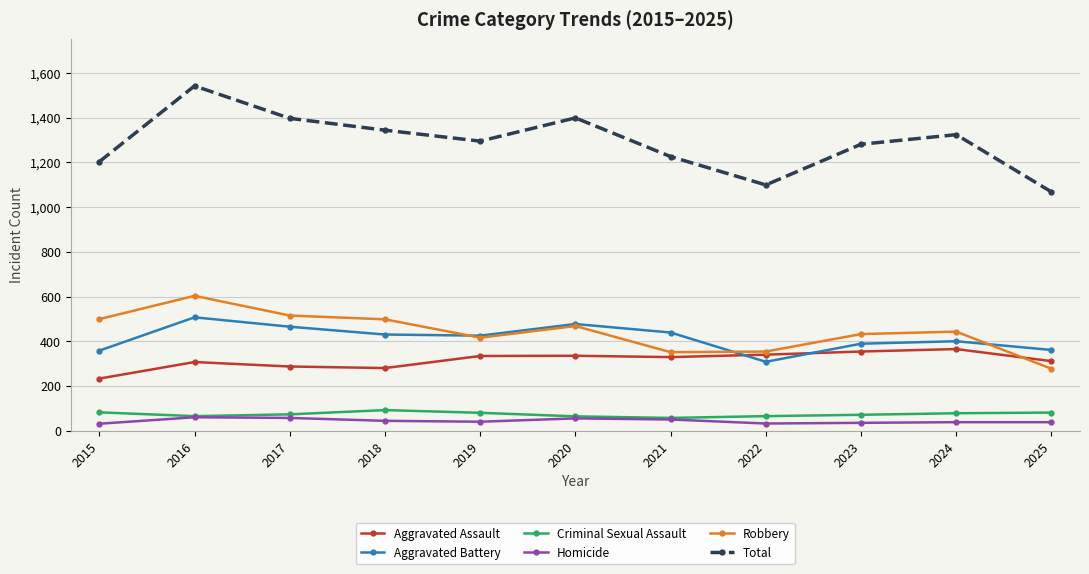

Rank the series by their maximum value, from lowest to highest.

Homicide, Criminal Sexual Assault, Aggravated Assault, Aggravated Battery, Robbery, Total